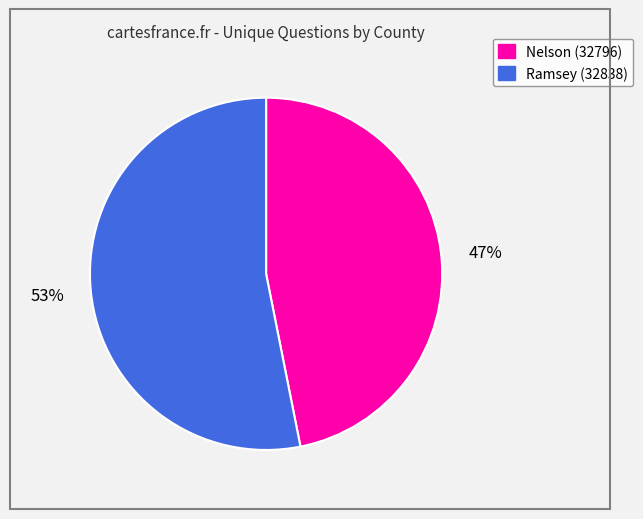

What is the ratio of the value at Ramsey (32838) to the value at Nelson (32796)?

1.1